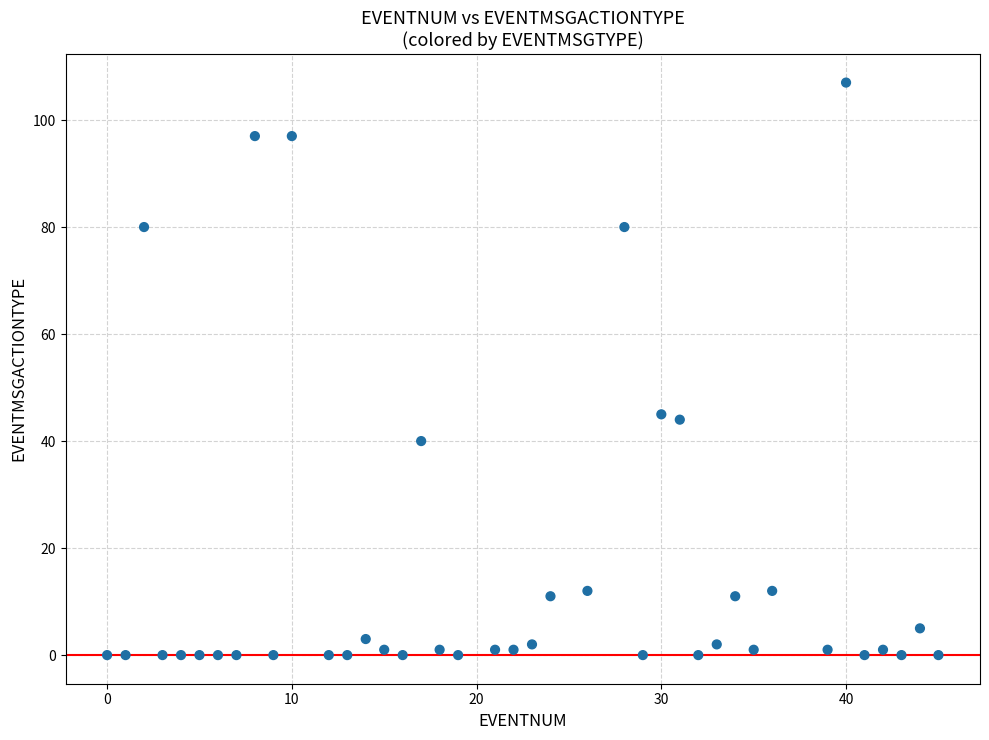

What is the range of X values (max minus min)?

45